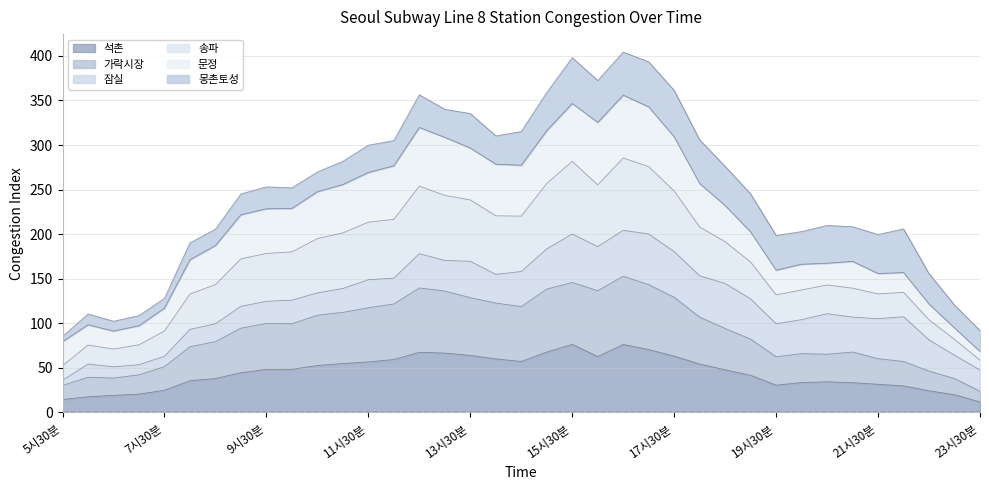

What is the lowest value of the 석촌 series?

11.8